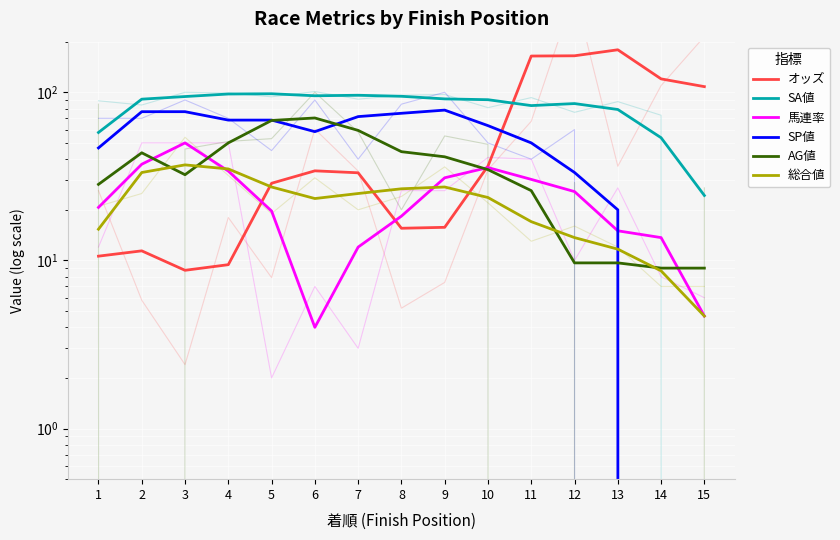

Which label corresponds to the smallest value in the chart?

14